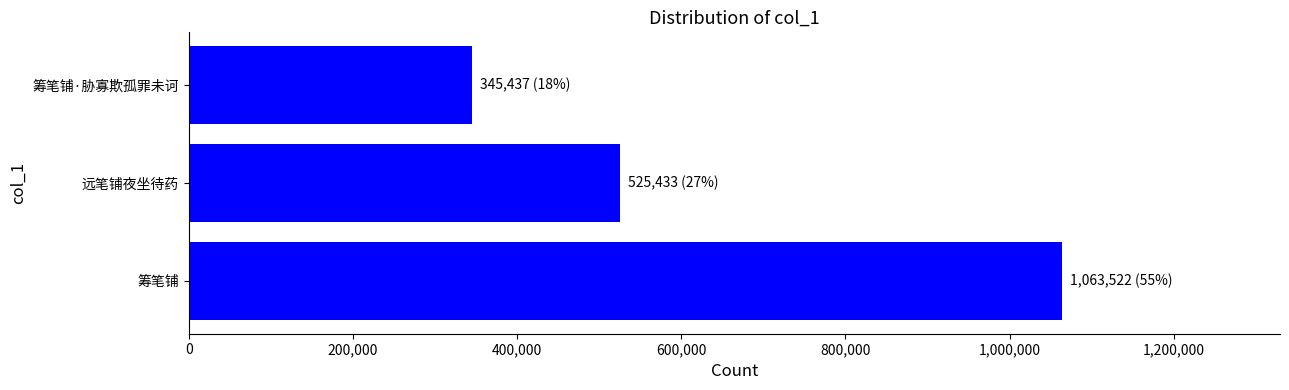

What value does the data have at 远笔铺夜坐待药, to the nearest 50?

525450